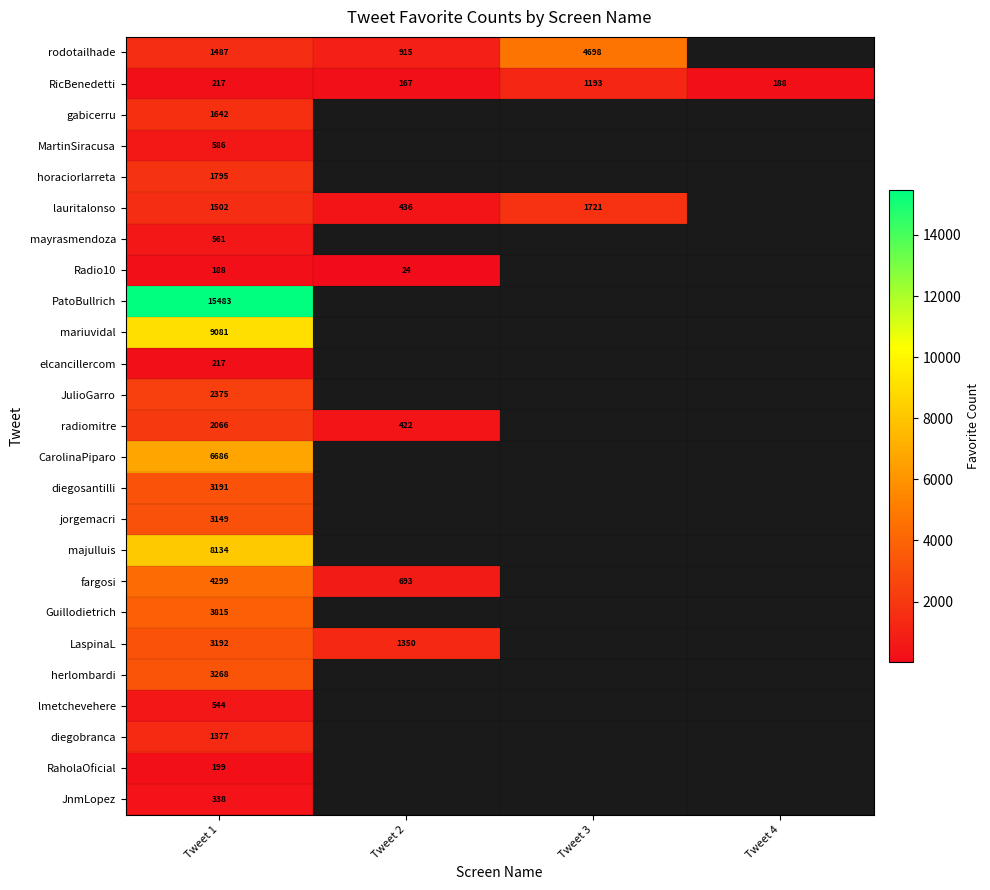

Is it true that mayrasmendoza equals 313 at Tweet 1?

False